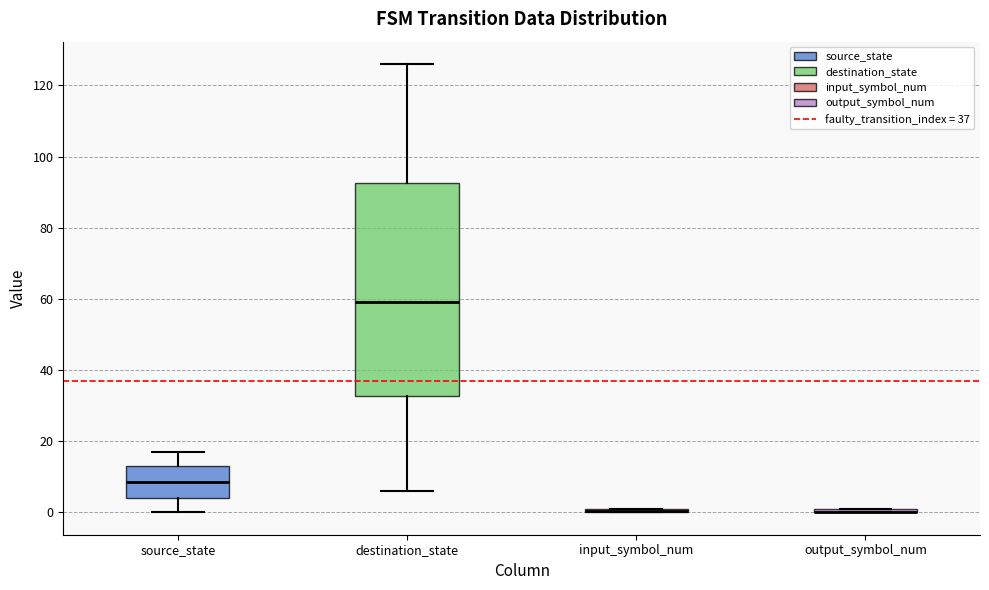

Comparing the boxes themselves (not the whiskers), which one is the tallest?

destination_state